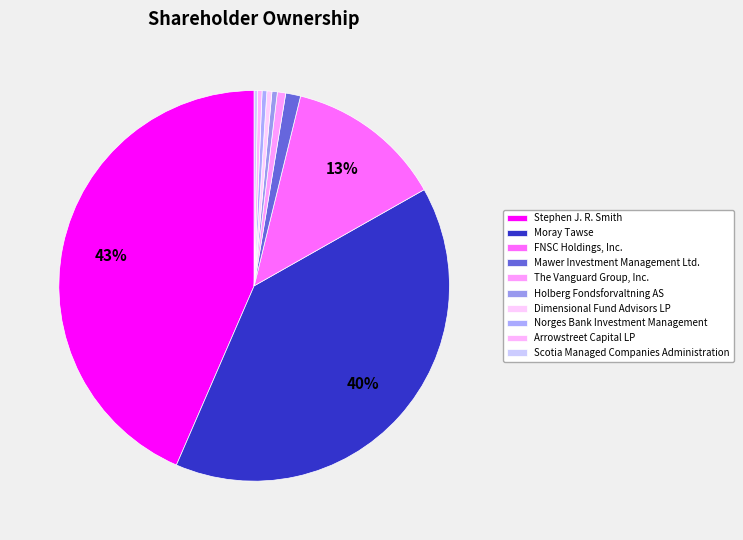

Is Holberg Fondsforvaltning AS the majority of the pie?

No